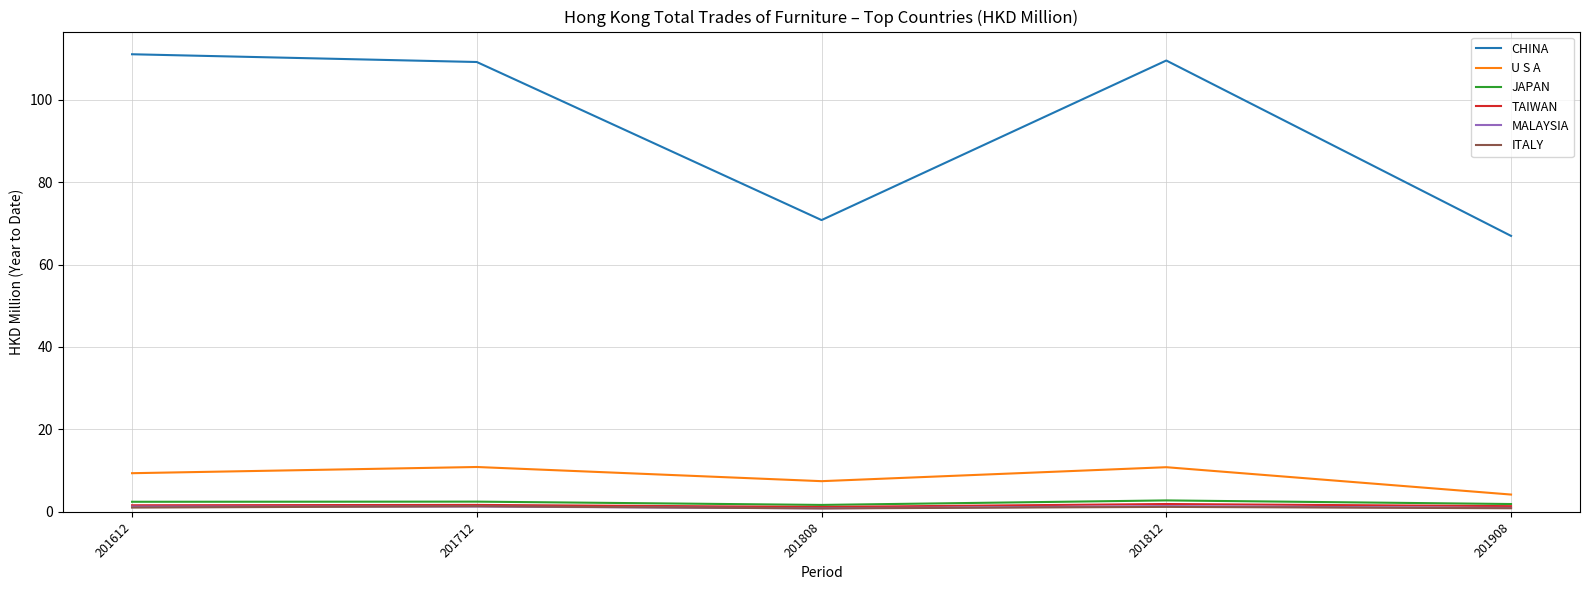

Which series has the widest spread of values?

CHINA